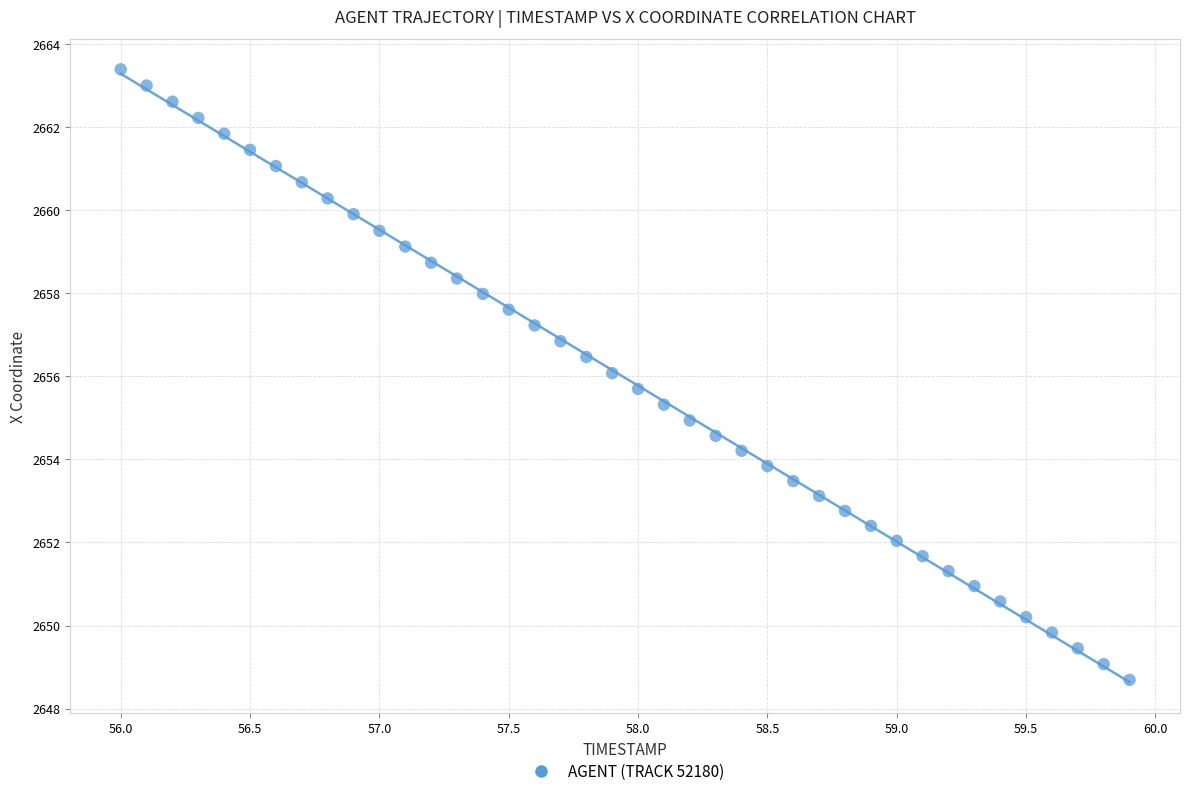

What is the range of Y values (max minus min)?

14.7